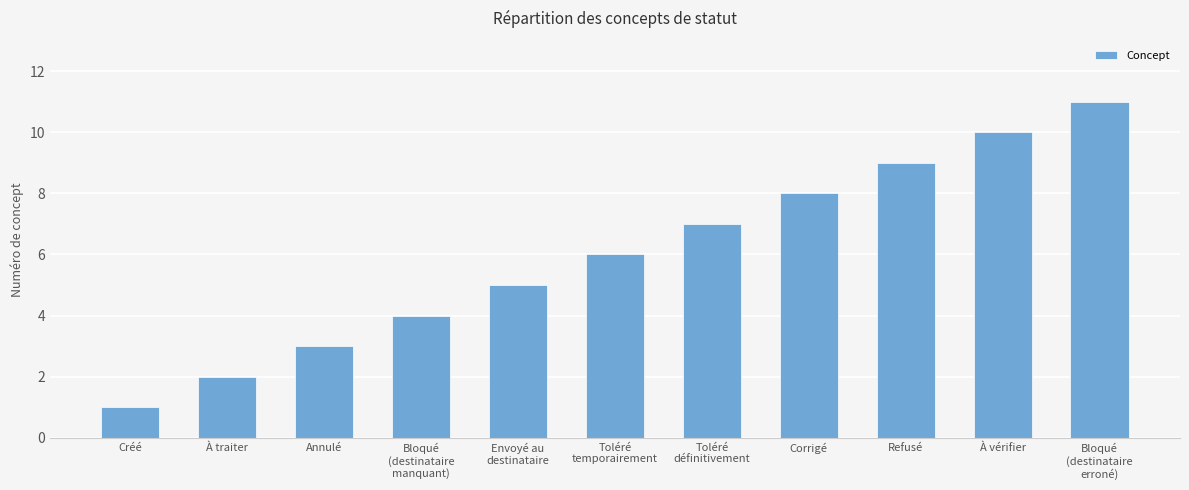

Which label corresponds to the smallest value in the chart?

Créé